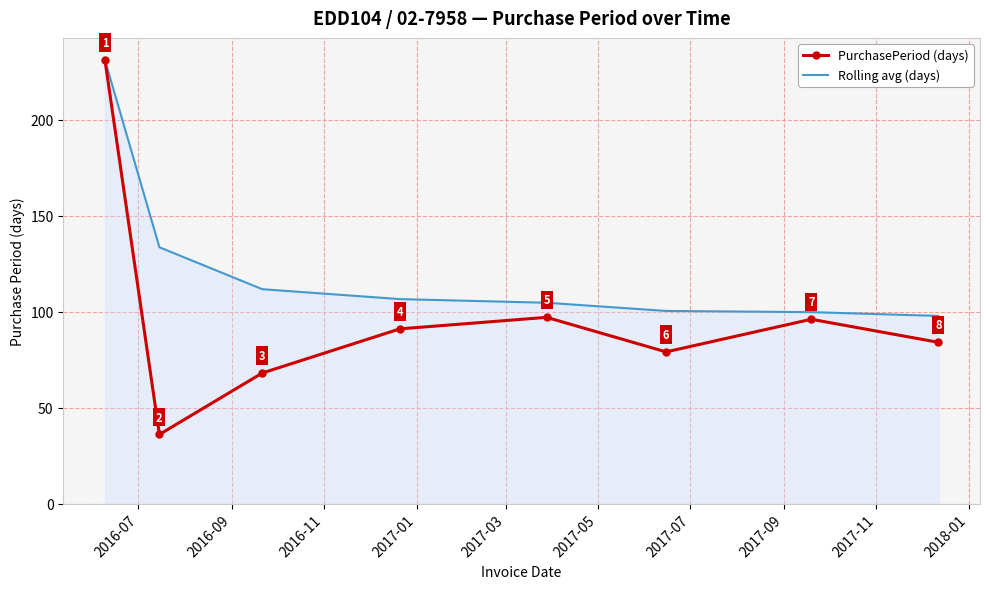

Which series has the largest total across all categories?

Rolling avg (days)